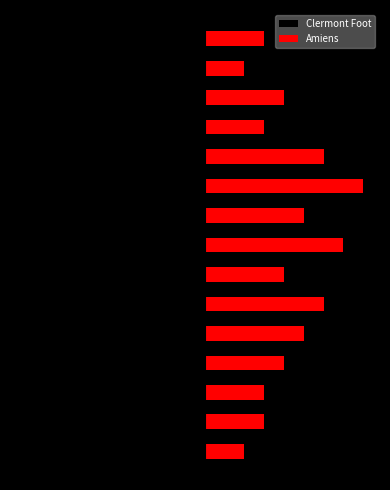

What is the total value across all series at 10?

2